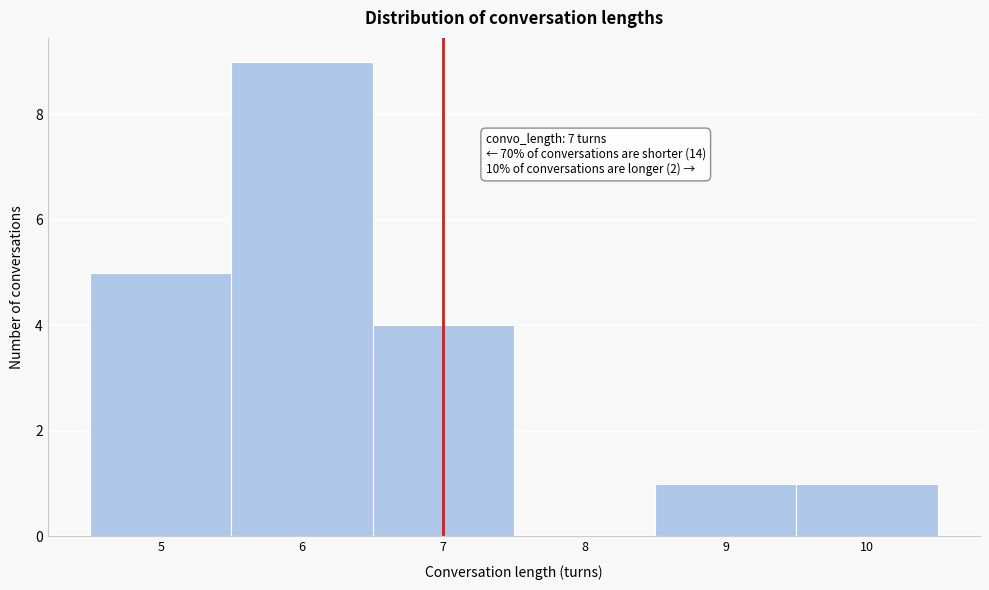

Over which range of the x-axis is the bar tallest?

5.5 to 6.5